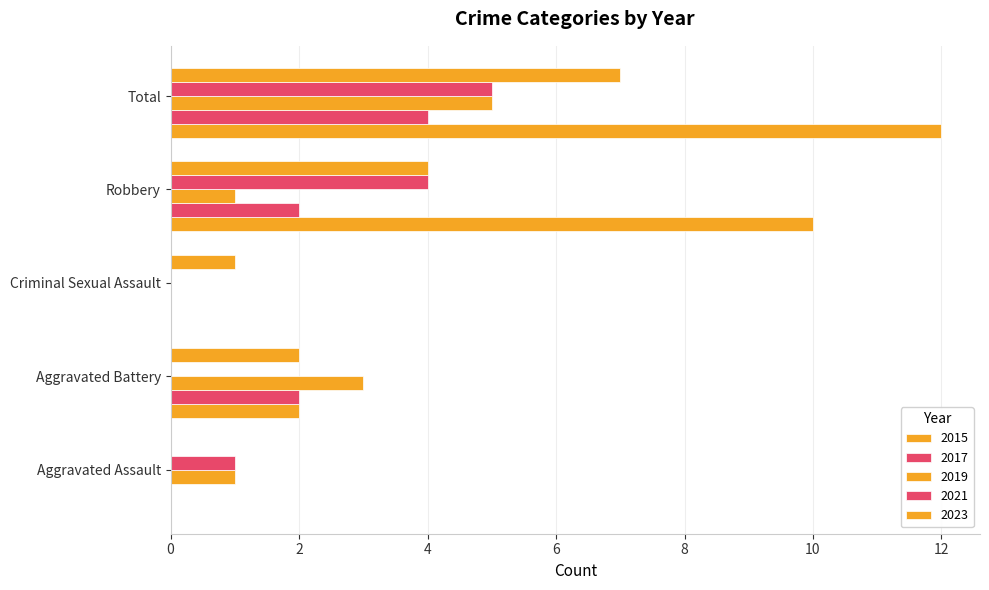

How many series are shown in this chart?

5